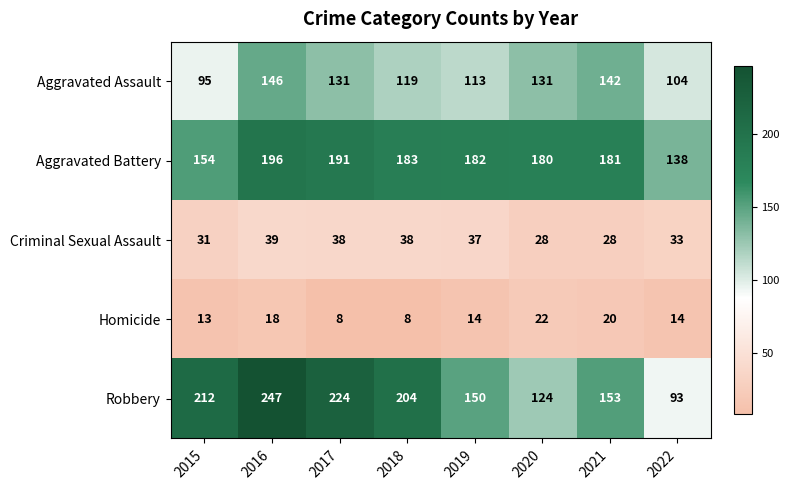

Which series has the largest total across all categories?

Robbery